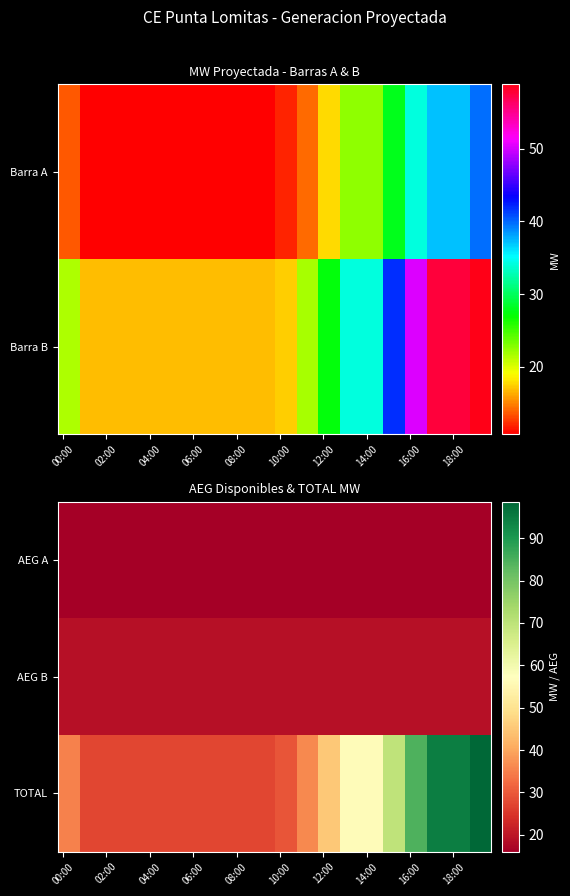

Which series has the largest range (max minus min)?

TOTAL